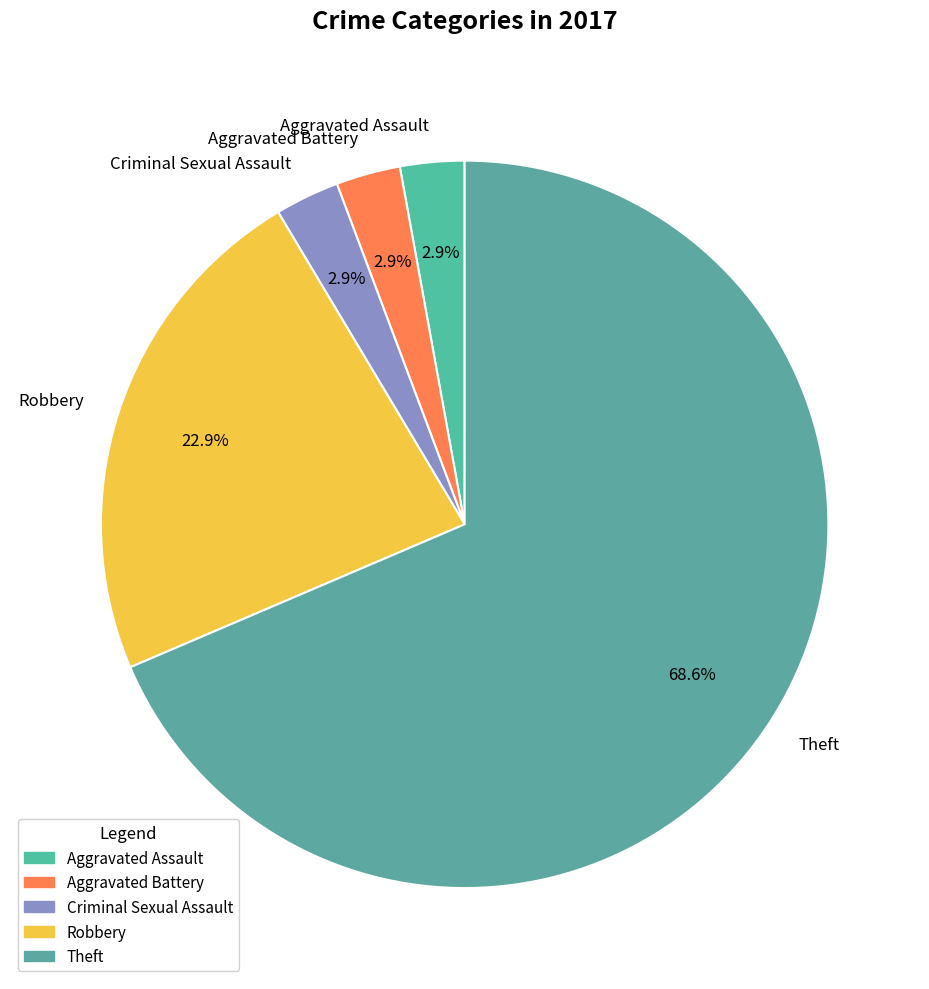

Does Theft account for over 50% of the chart?

Yes